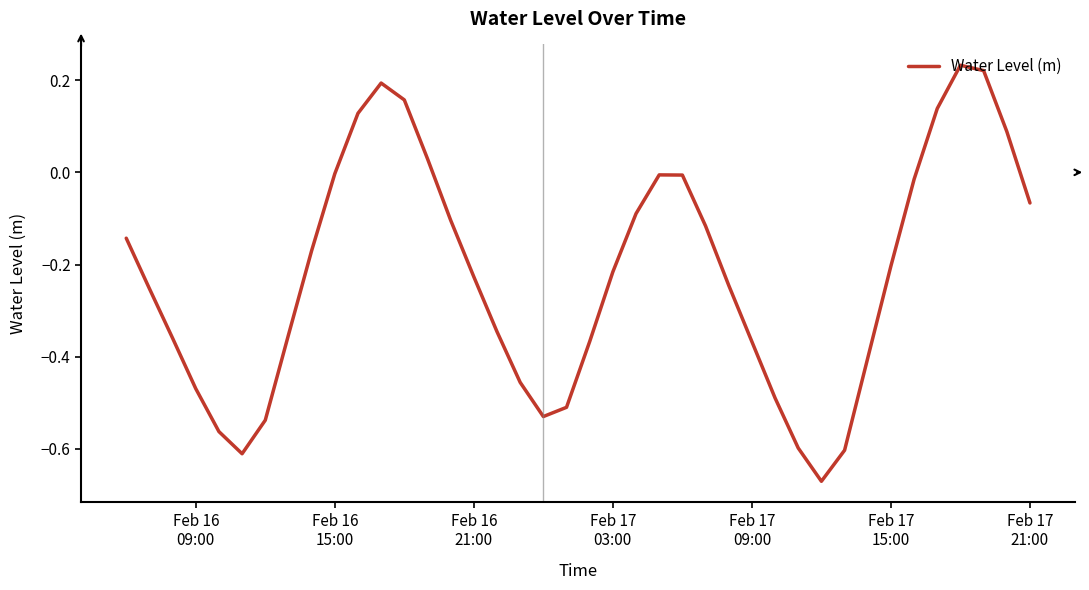

What is the difference between the maximum and minimum values?

0.9